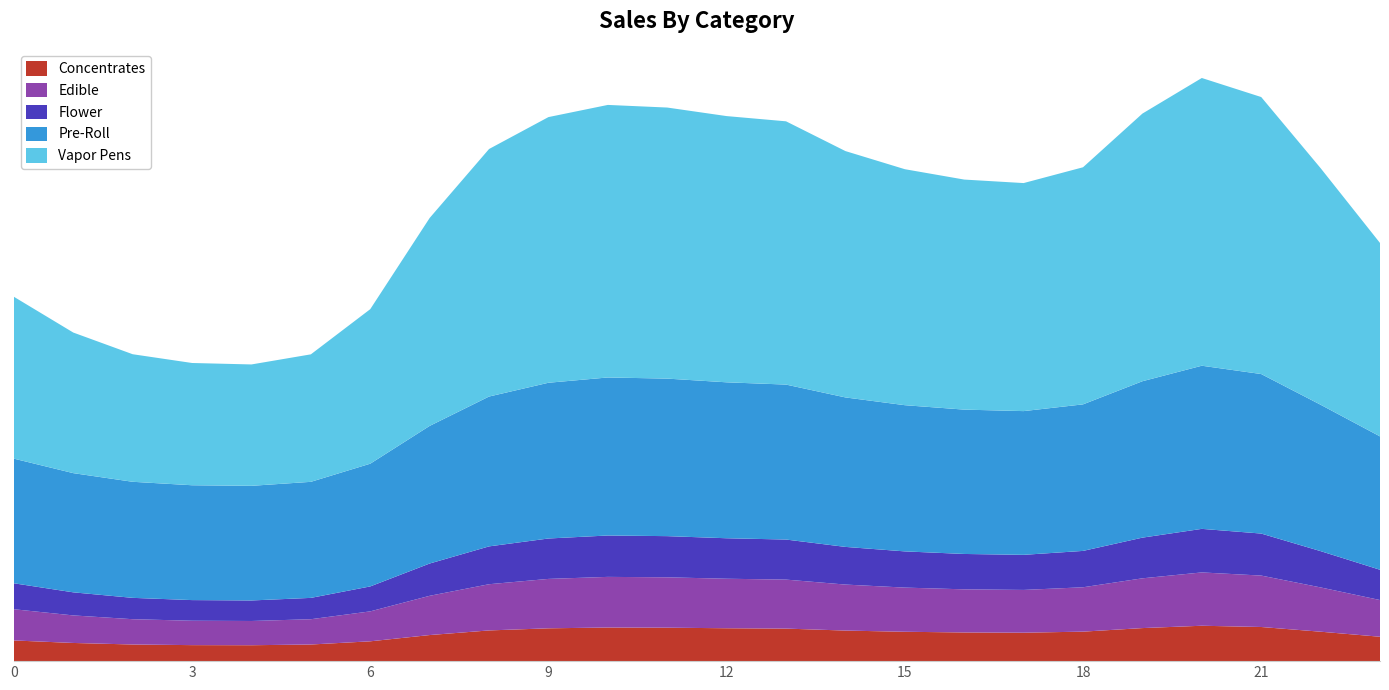

Reading left to right, list all the values displayed in this chart.

Concentrates: 0.1	0.1	0.1	0.1	0.1	0.1	0.1	0.2	0.2	0.2	0.2	0.2	0.2	0.2	0.2	0.2	0.2	0.2	0.2	0.2	0.2	0.2	0.2	0.2
Edible: 0.2	0.2	0.2	0.2	0.2	0.2	0.2	0.3	0.3	0.3	0.3	0.3	0.3	0.3	0.3	0.3	0.3	0.3	0.3	0.3	0.4	0.3	0.3	0.2
Flower: 0.2	0.2	0.1	0.1	0.1	0.1	0.2	0.2	0.3	0.3	0.3	0.3	0.3	0.3	0.2	0.2	0.2	0.2	0.2	0.3	0.3	0.3	0.2	0.2
Pre-Roll: 0.8	0.8	0.8	0.8	0.8	0.8	0.8	0.9	1.0	1.0	1.0	1.0	1.0	1.0	1.0	1.0	1.0	0.9	1.0	1.0	1.1	1.1	1.0	0.9
Vapor Pens: 1.1	0.9	0.8	0.8	0.8	0.8	1.0	1.4	1.6	1.8	1.8	1.8	1.8	1.7	1.6	1.6	1.5	1.5	1.6	1.8	1.9	1.8	1.6	1.3